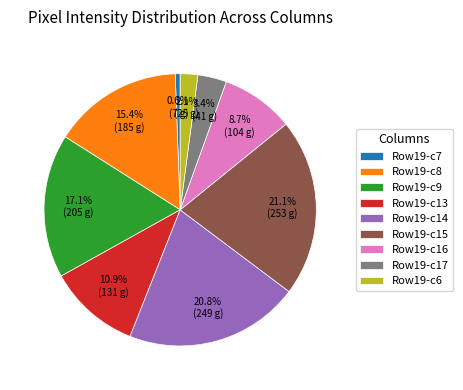

Which has a higher value, Row19-c9 or Row19-c14?

Row19-c14